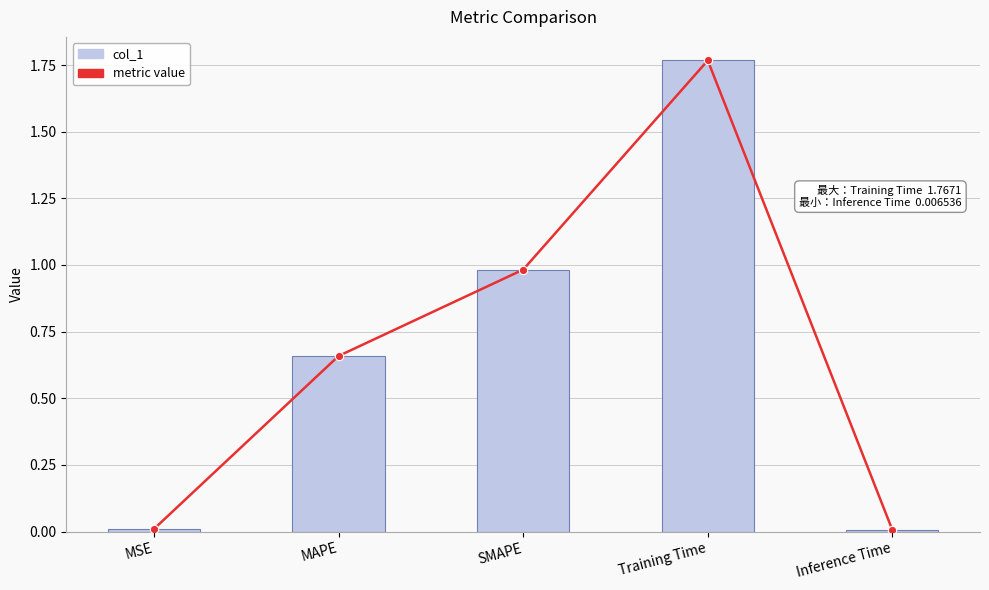

Which series has the largest total across all categories?

1 metric value per category